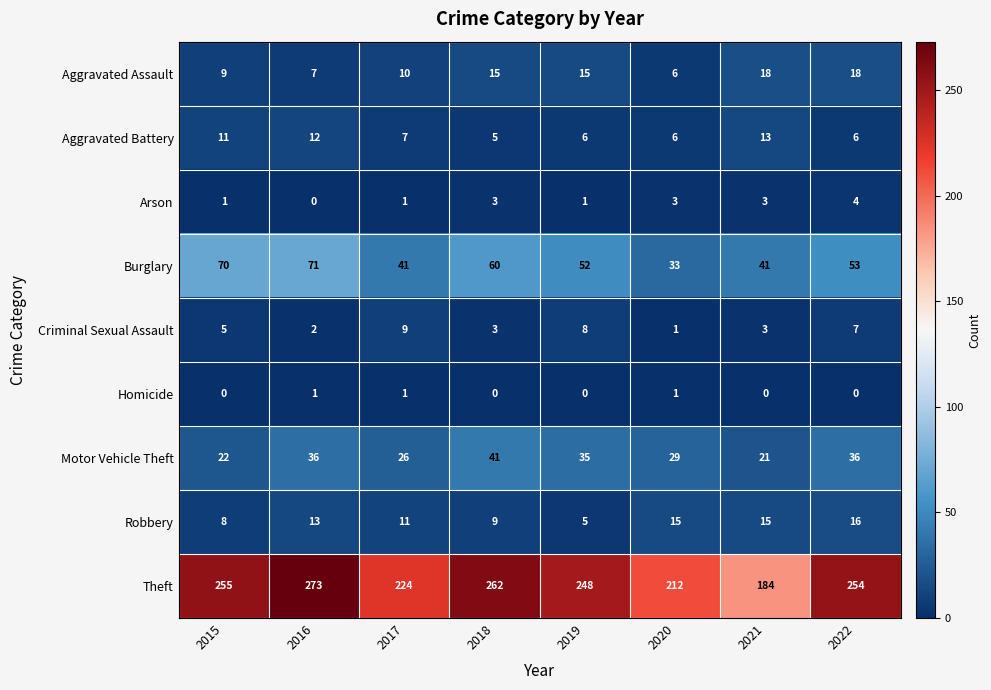

What is the spread (max minus min) of values at 2020?

211